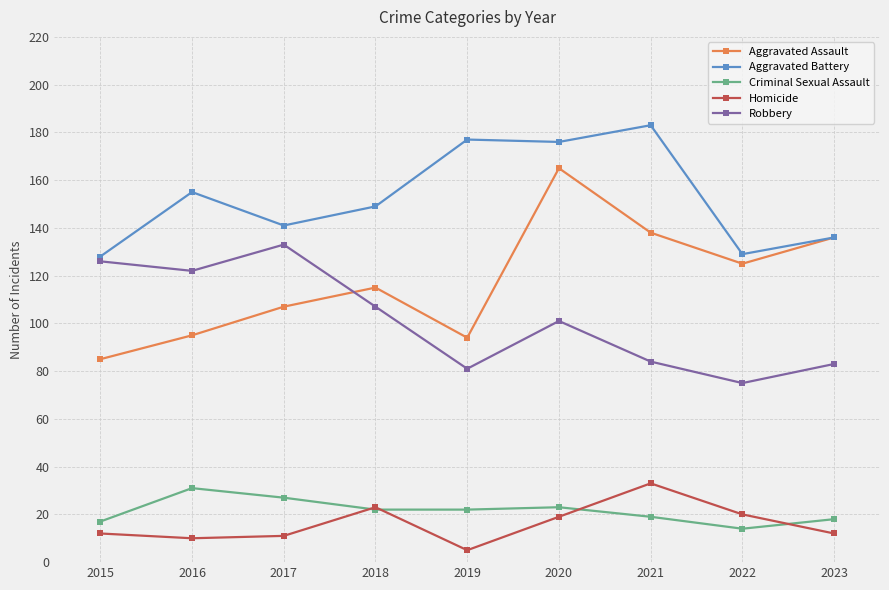

How many distinct data groups are displayed?

5